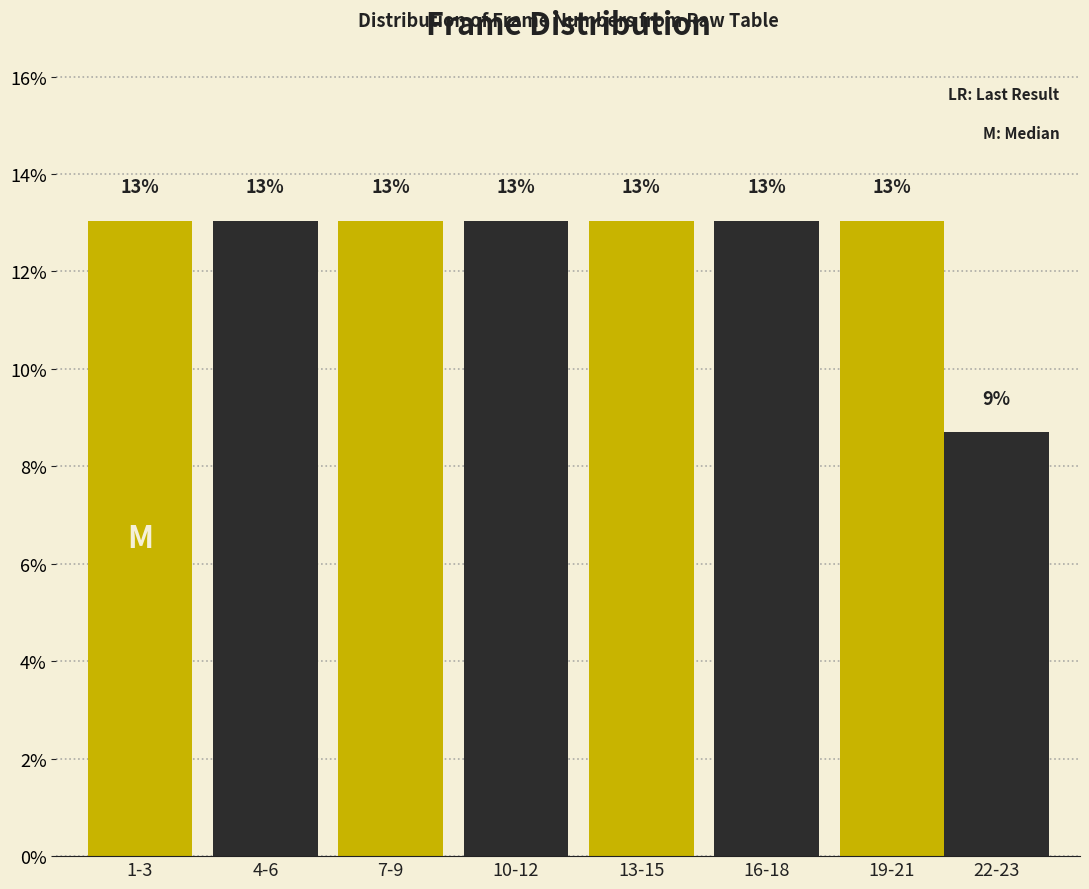

Which label corresponds to the smallest value in the chart?

22-23